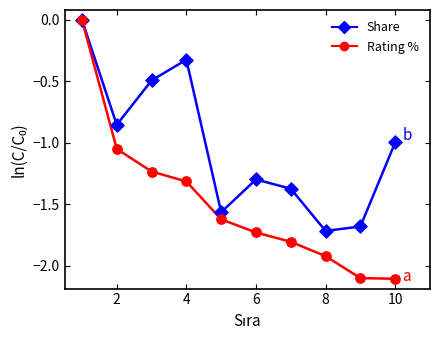

What are all the series names shown in the legend?

Share, Rating %